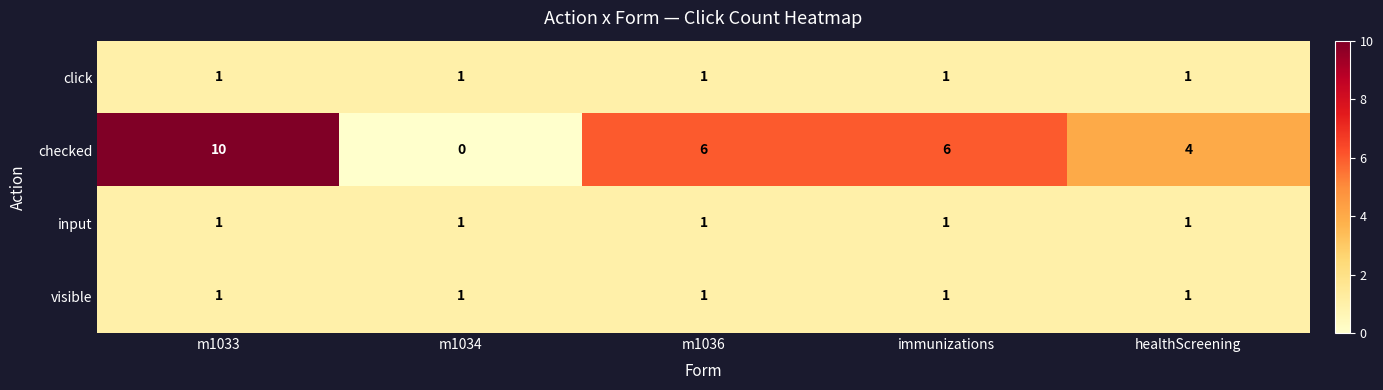

Which series changed the most between m1034 and healthScreening?

checked